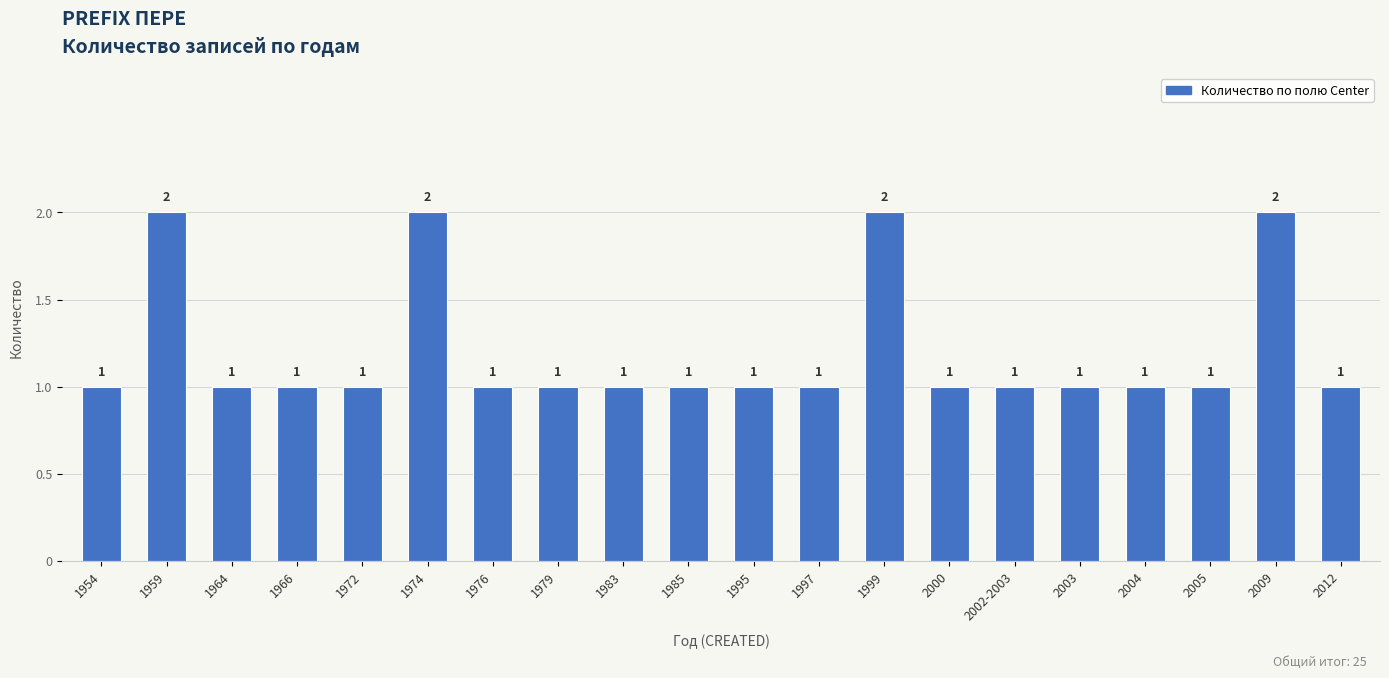

How many series are shown in this chart?

1